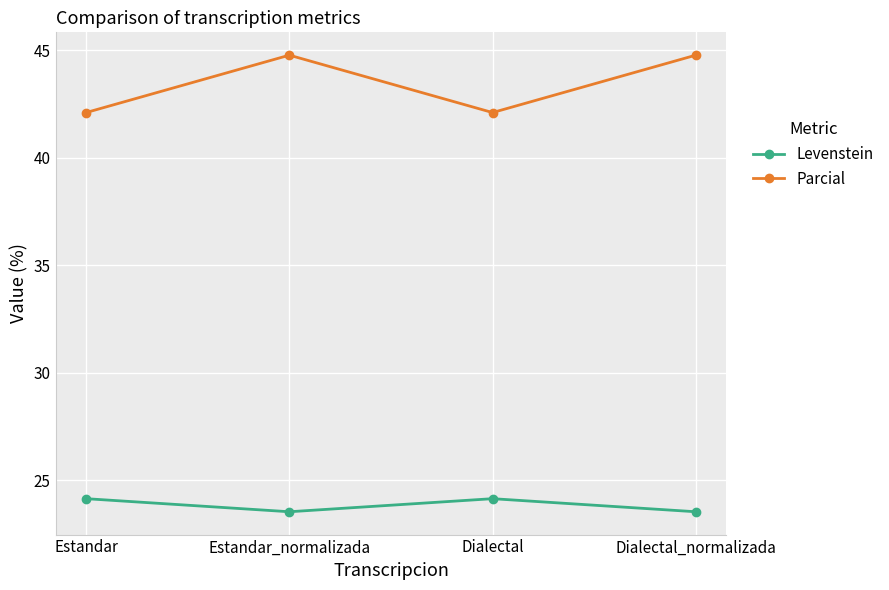

Which series has the largest range (max minus min)?

Parcial